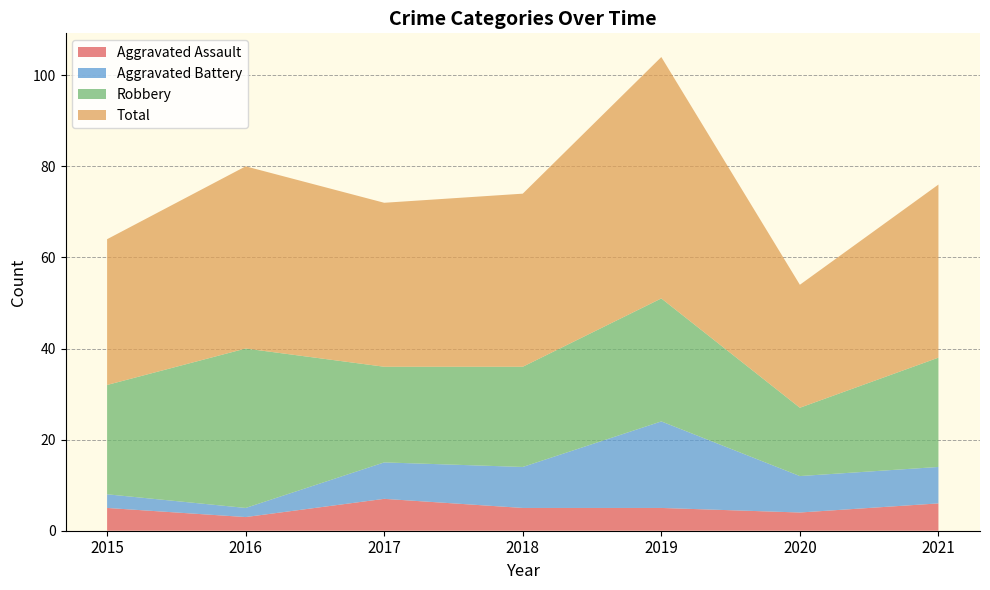

Reading left to right, what are all the values shown in this chart?

Aggravated Assault: 5	3	7	5	5	4	6
Aggravated Battery: 3	2	8	9	19	8	8
Robbery: 24	35	21	22	27	15	24
Total: 32	40	36	38	53	27	38